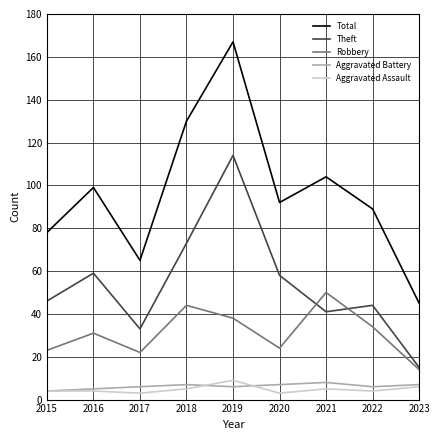

What are all the series names shown in the legend?

Total, Theft, Robbery, Aggravated Battery, Aggravated Assault